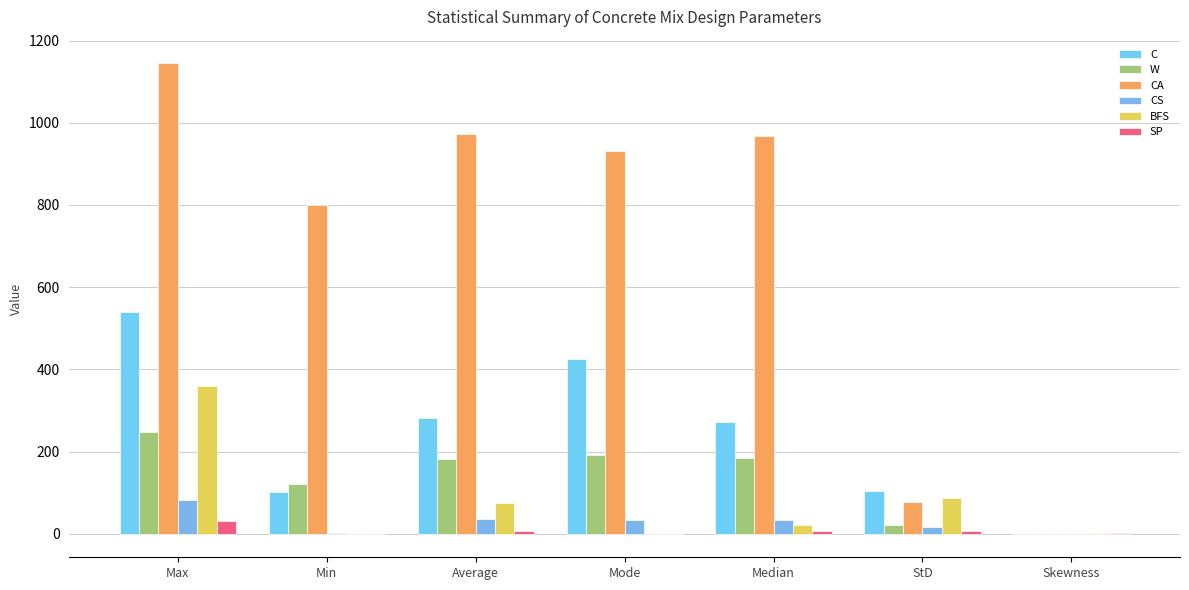

What is the maximum value for W?

247.0